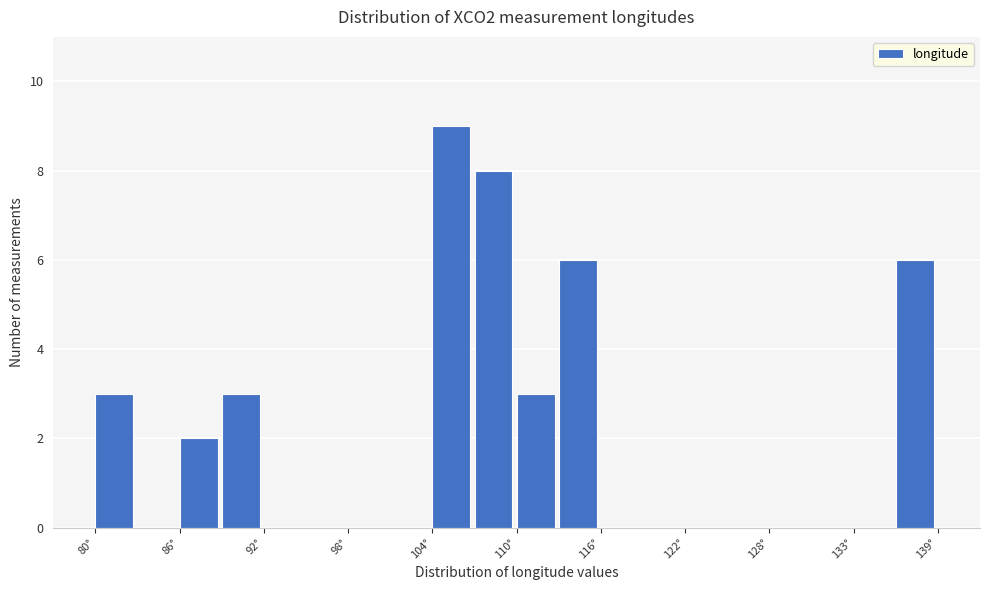

Read against the x-axis, roughly where is the centre of the tallest bar?

105